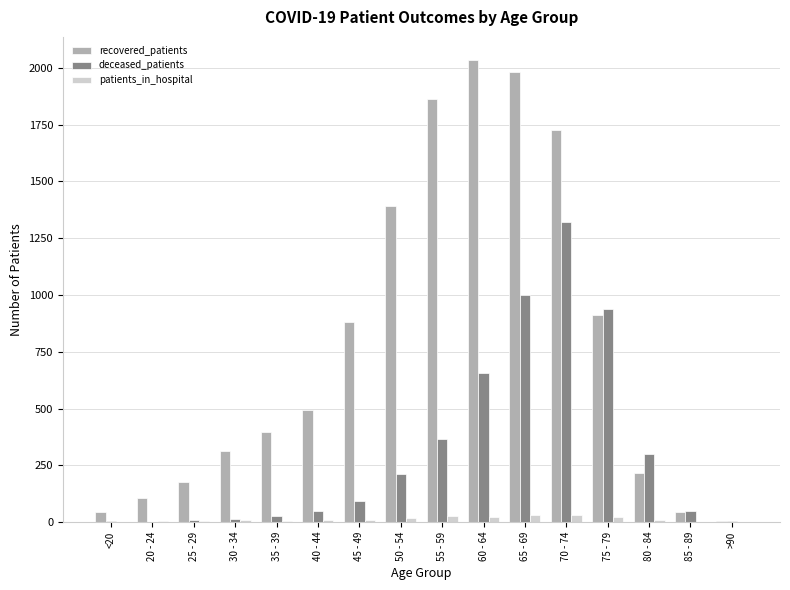

Is it true that recovered_patients equals 184 at 45 - 49?

False